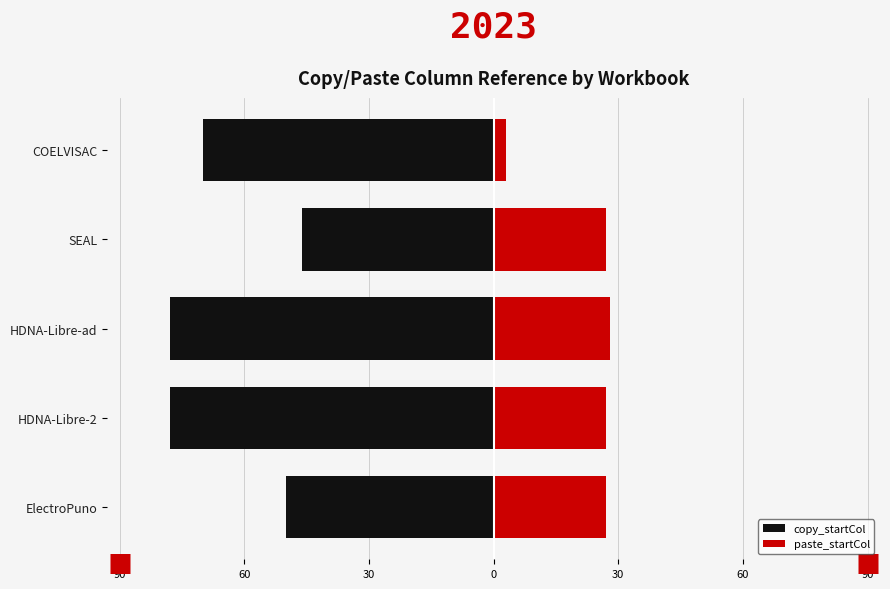

At how many categories does at least one series exceed -52?

5